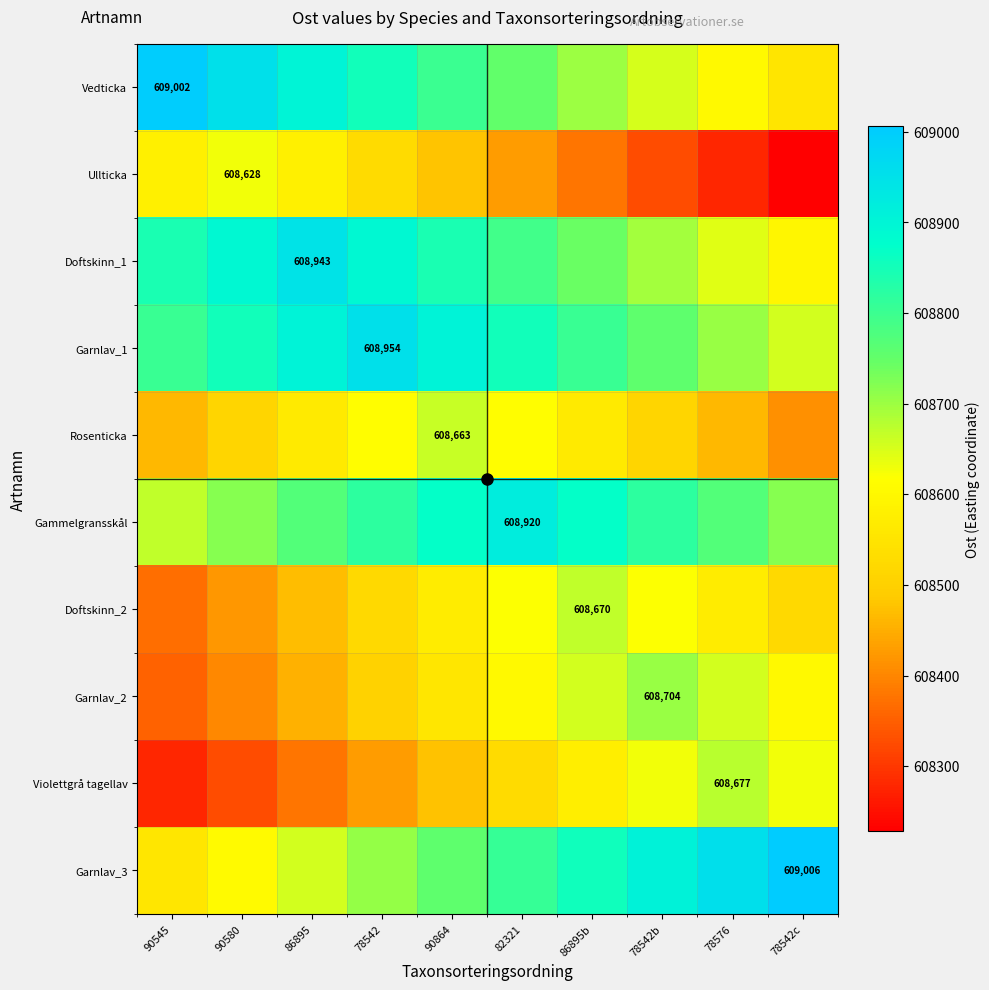

Is the value of Doftskinn_1 at 90864 greater than the value of Rosenticka at 90545?

Yes